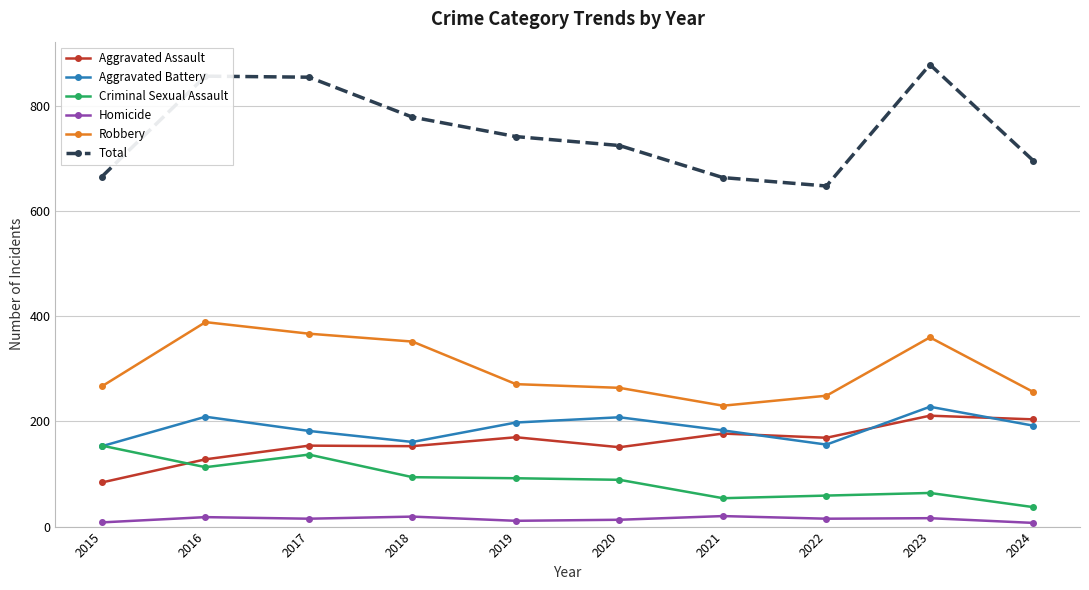

What is the difference between the Robbery values at 2017 and 2023?

7